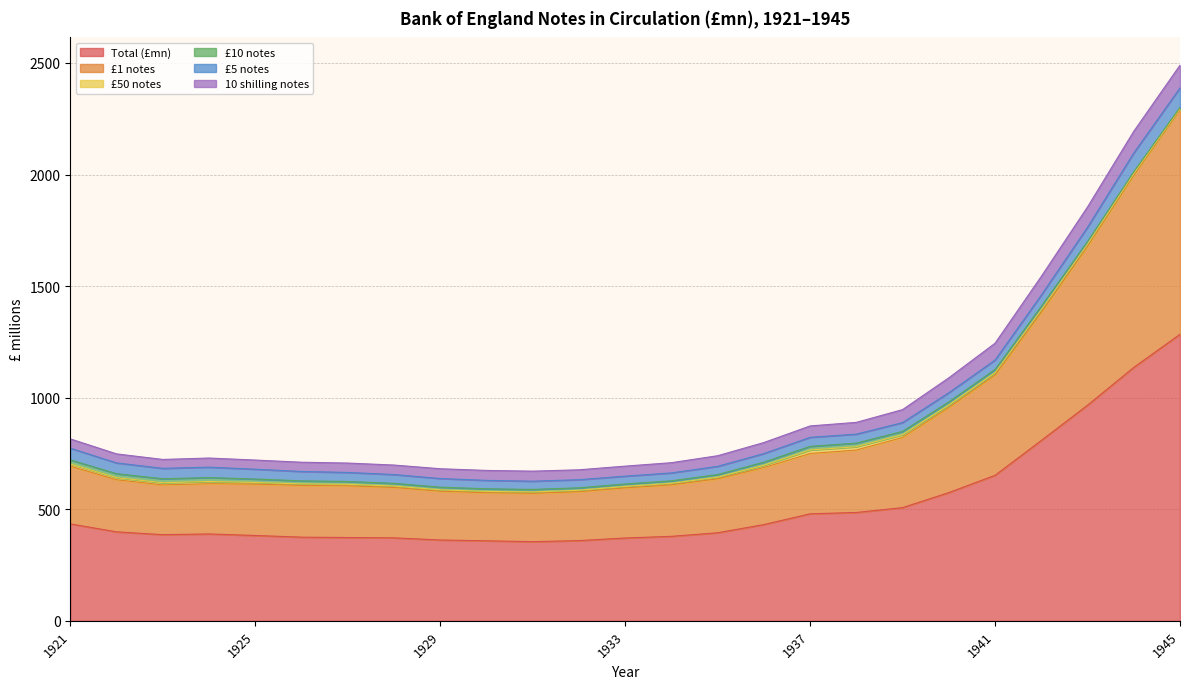

Where does the £10 notes series first go above 13?

1921